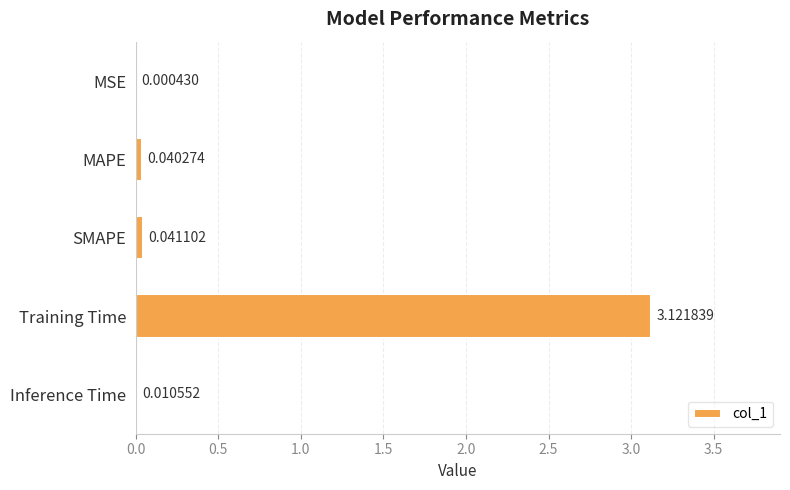

Are the bars grouped side by side (vs. stacked)?

No